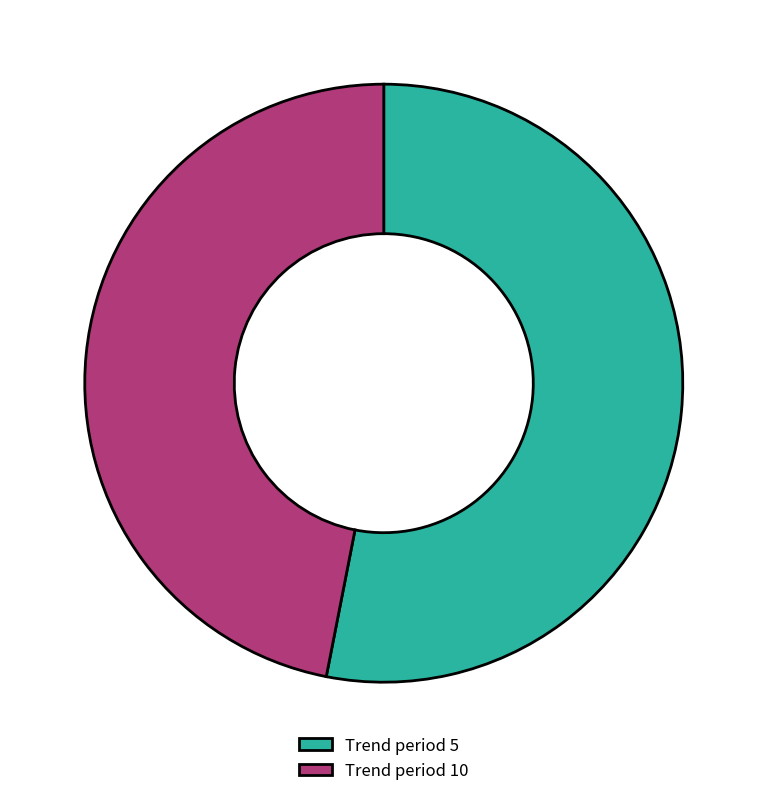

Which category accounts for the majority?

Trend period 5